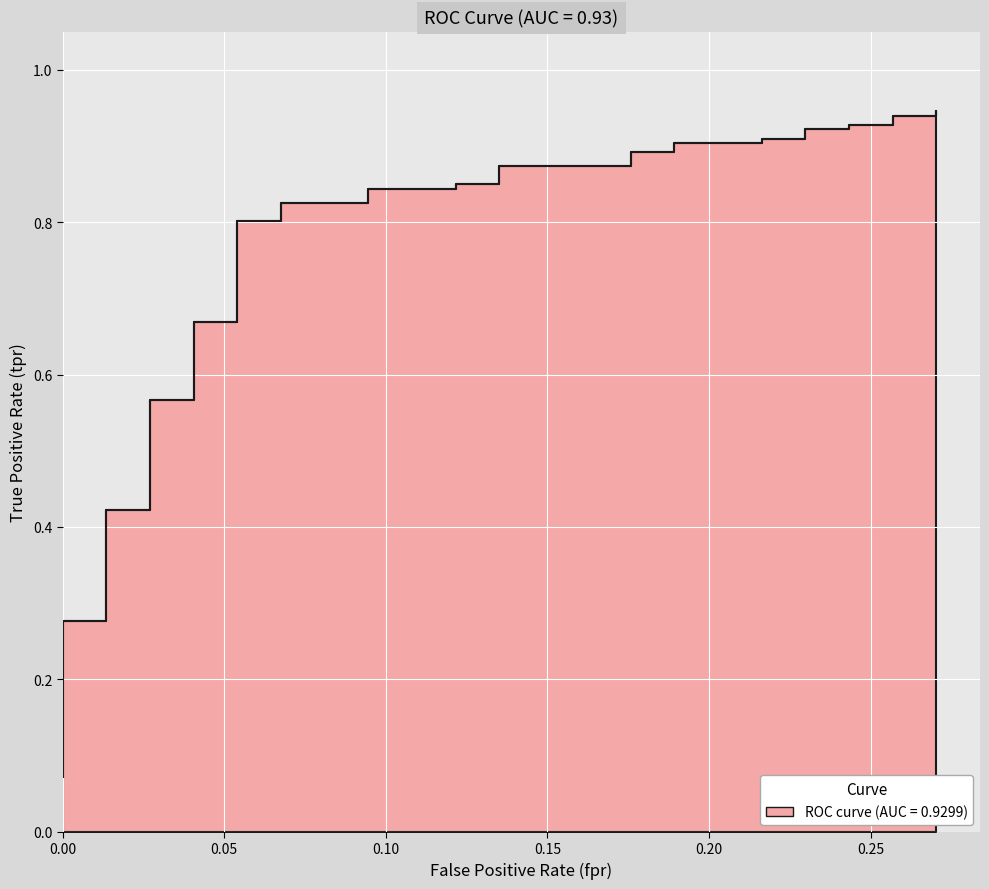

True or false: the data has more than 2 interior local peaks.

False